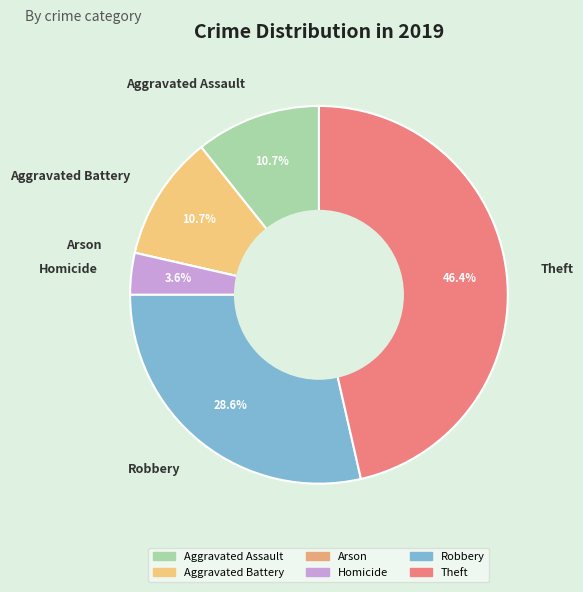

What is the largest slice in the pie chart?

Theft